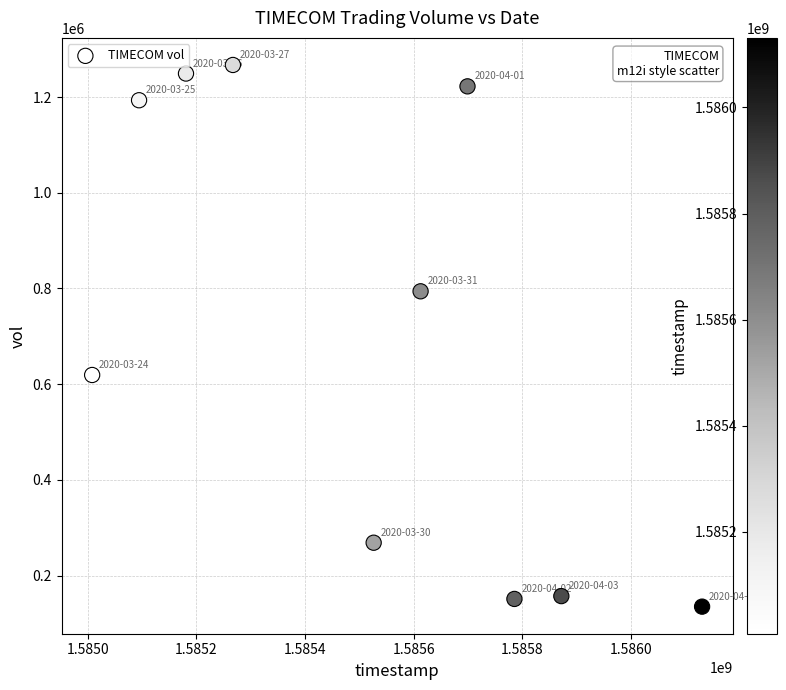

What is the average Y value?

705650